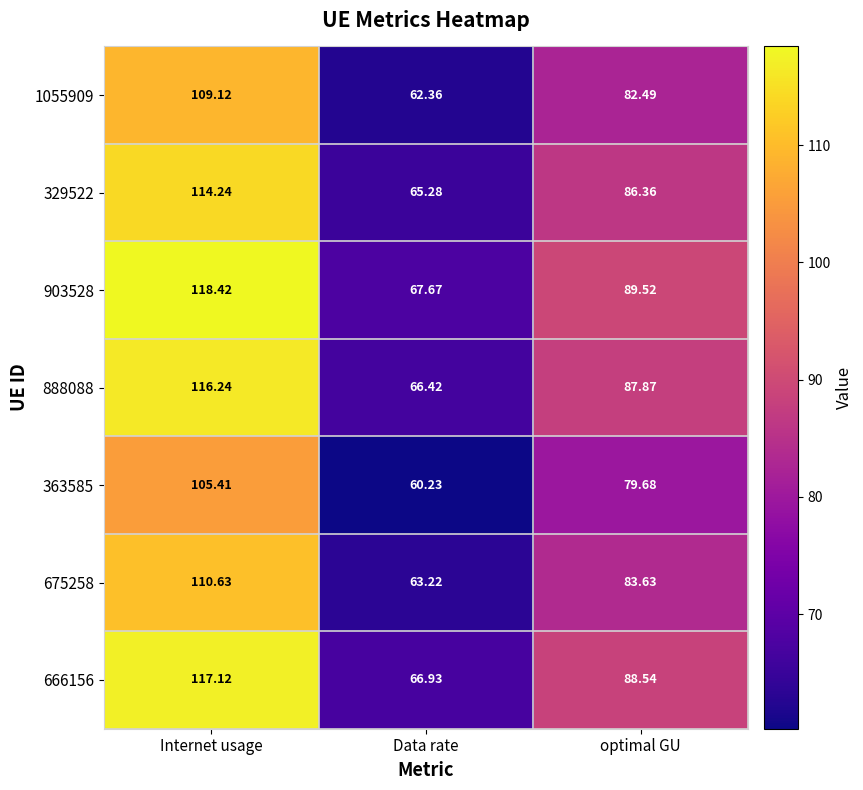

How many data points in 888088 are less than 87?

1